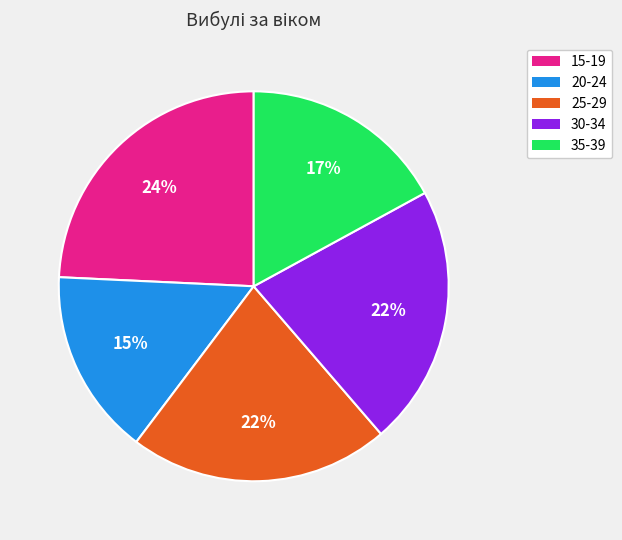

Is 15-19 the majority of the pie?

No